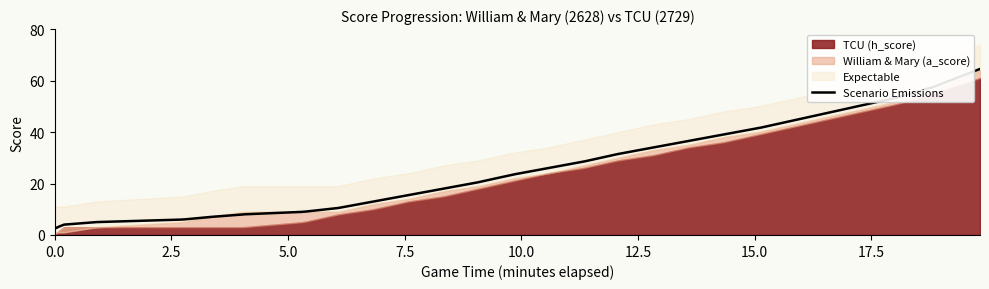

How many categories are shown in the chart?

20